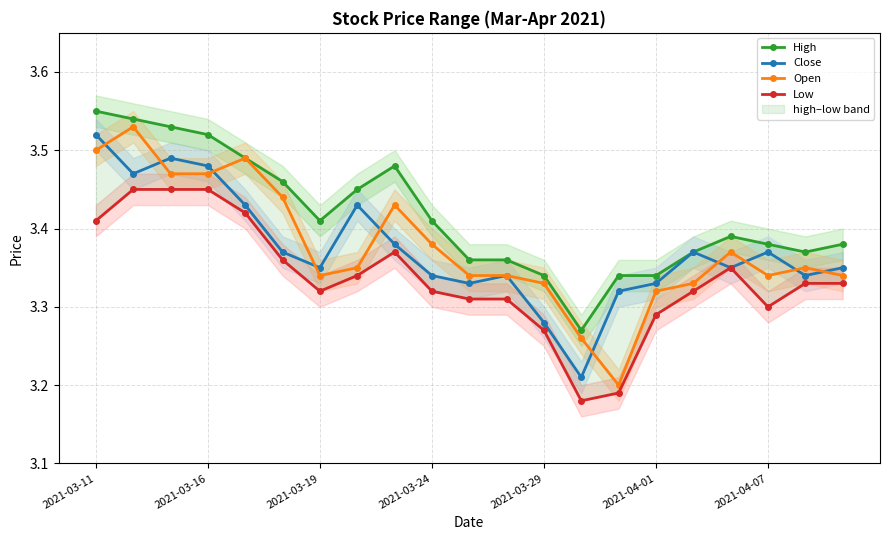

Is it true that Open equals 1.0 at 2021-03-19?

False